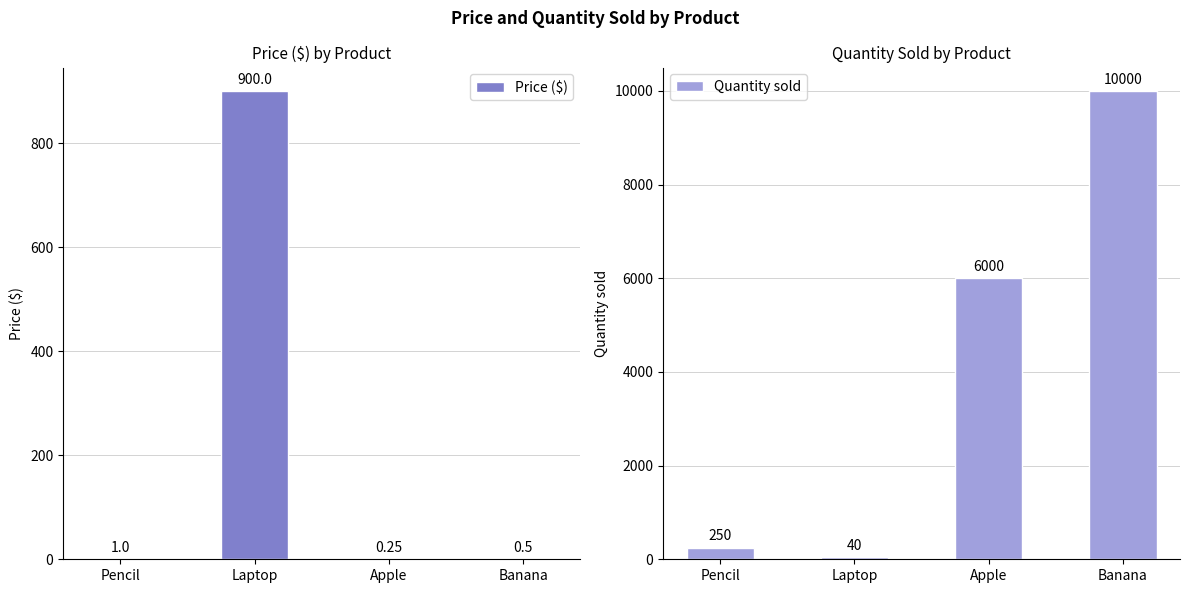

Rank the series at Laptop from highest to lowest value.

Price ($), Quantity sold